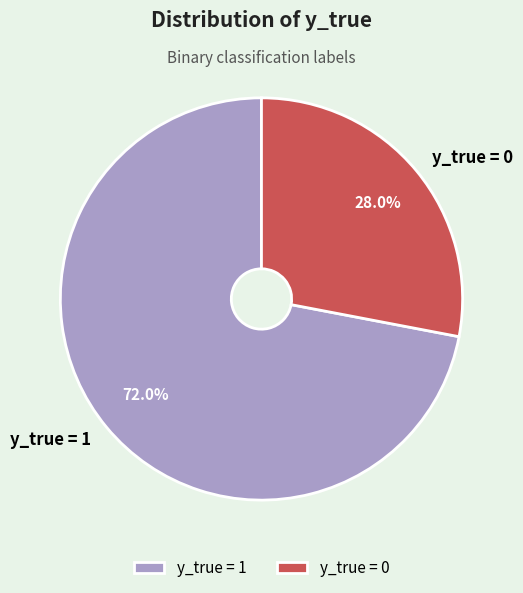

What is the largest slice in the pie chart?

y_true = 1